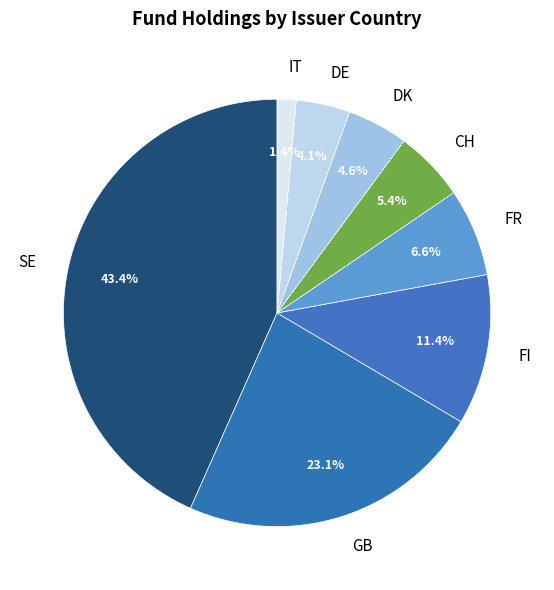

Is there a majority slice in this chart?

No